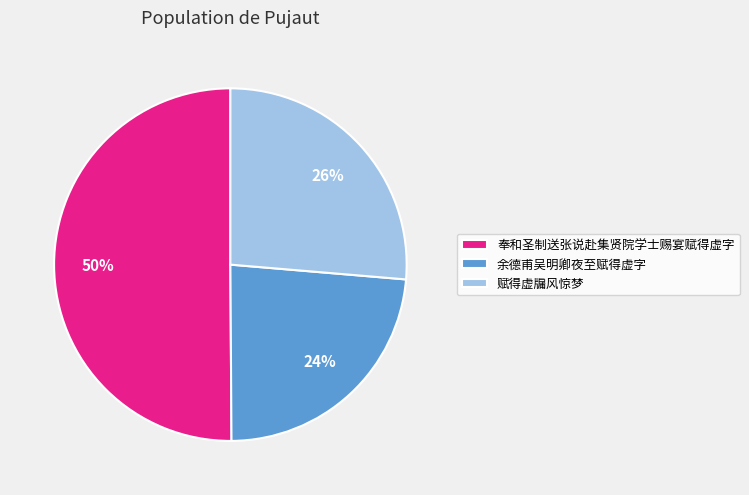

Which category has the smallest portion of the pie?

余德甫吴明卿夜至赋得虚字